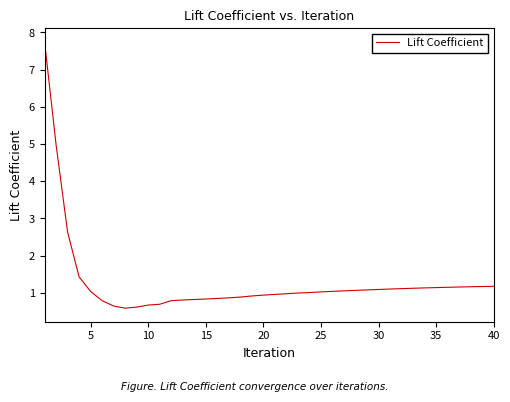

What is the minimum value shown in the chart?

0.6